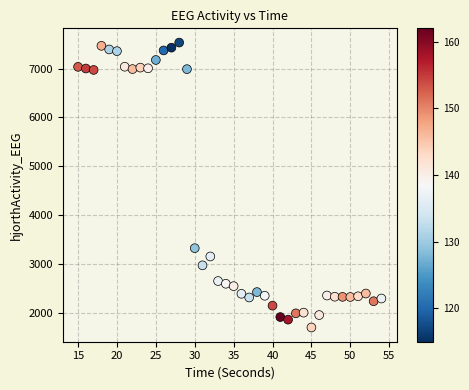

What is the range of Y values (max minus min)?

5826.5